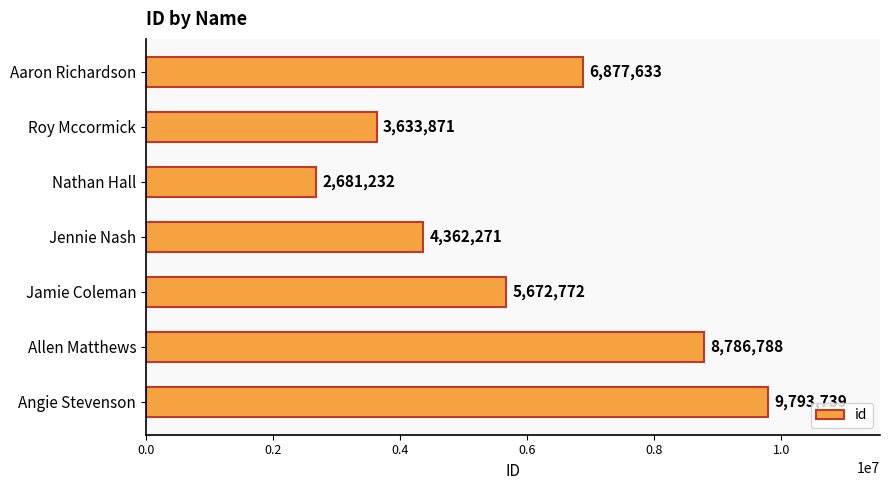

Rank the categories by value from highest to lowest.

Angie Stevenson, Allen Matthews, Aaron Richardson, Jamie Coleman, Jennie Nash, Roy Mccormick, Nathan Hall